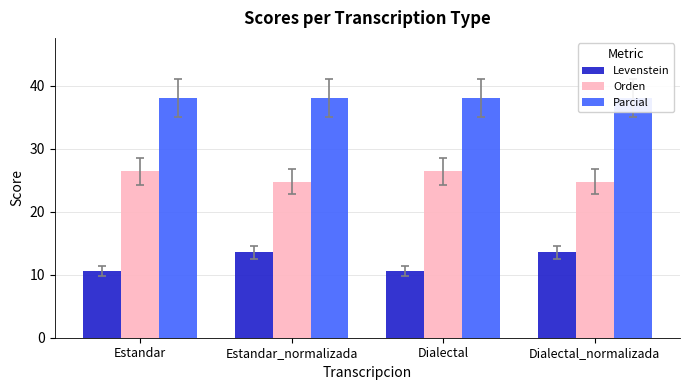

What is the lowest value of the Parcial series?

38.1